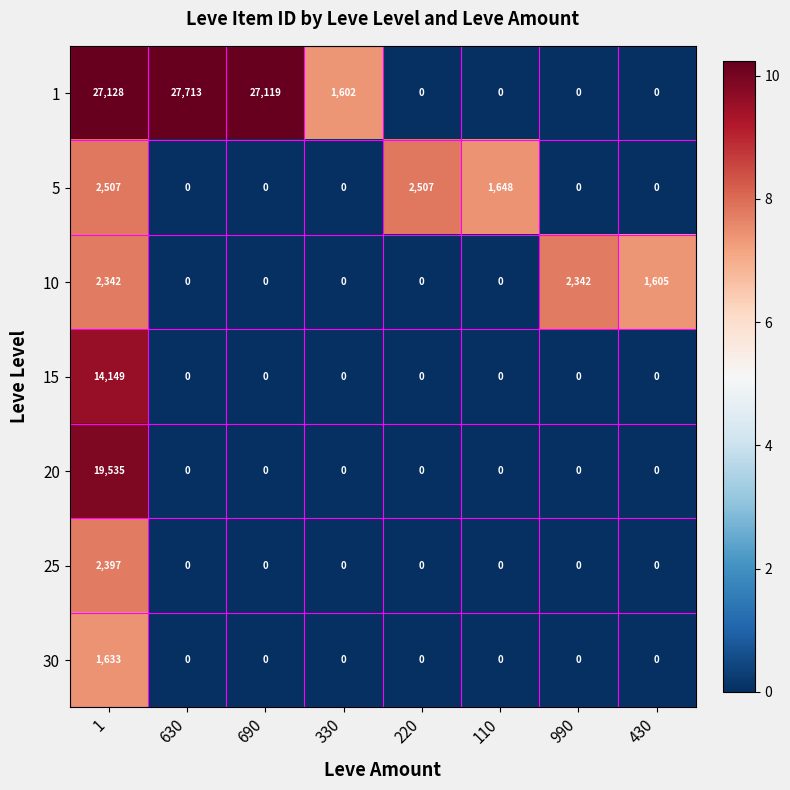

How many data points in 25 are above 0?

1